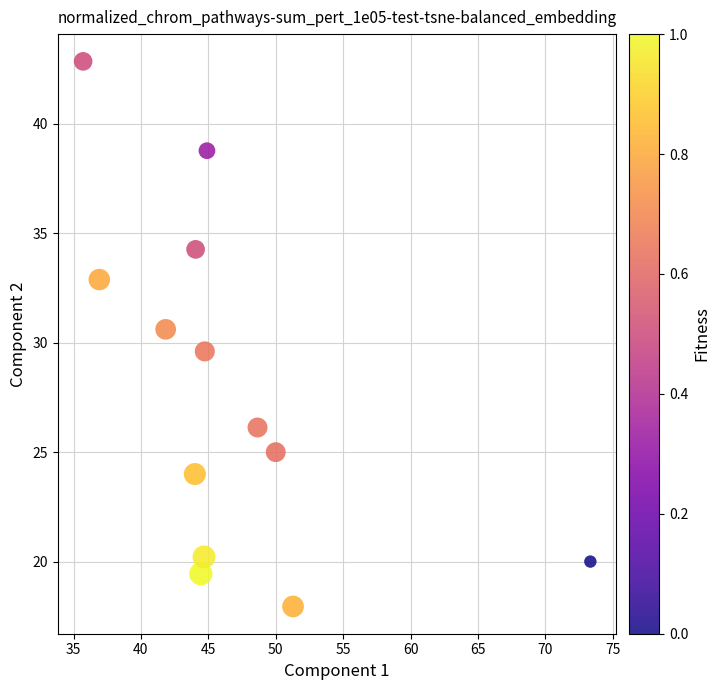

What is the range of Y values (max minus min)?

24.9